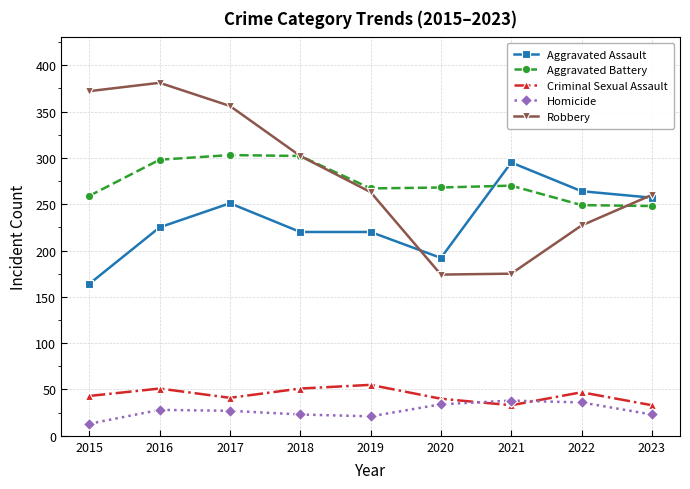

What is the value of the Aggravated Assault point at the 7th from the left?

295